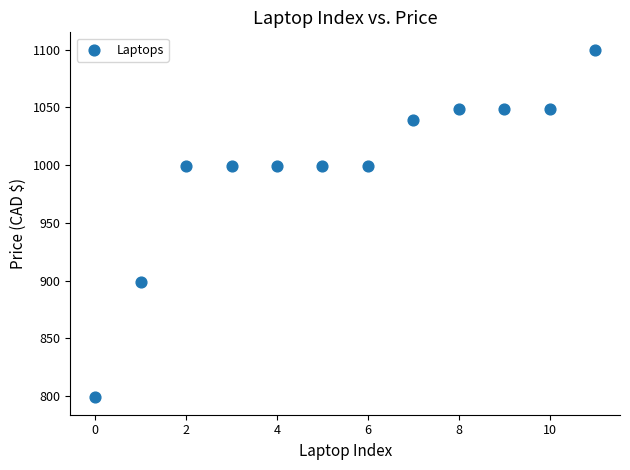

What is the average Y value?

998.2